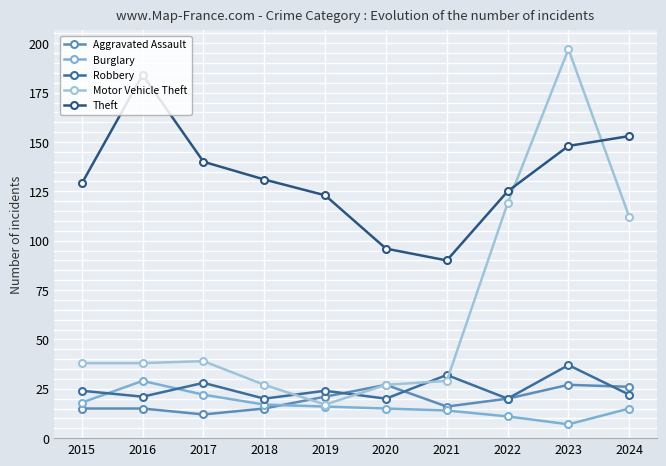

Reading left to right, transcribe all the data shown in this chart.

Aggravated Assault: 2015=15	2016=15	2017=12	2018=15	2019=21	2020=27	2021=16	2022=20	2023=27	2024=26
Burglary: 2015=18	2016=29	2017=22	2018=17	2019=16	2020=15	2021=14	2022=11	2023=7	2024=15
Robbery: 2015=24	2016=21	2017=28	2018=20	2019=24	2020=20	2021=32	2022=20	2023=37	2024=22
Motor Vehicle Theft: 2015=38	2016=38	2017=39	2018=27	2019=17	2020=27	2021=29	2022=119	2023=197	2024=112
Theft: 2015=129	2016=184	2017=140	2018=131	2019=123	2020=96	2021=90	2022=125	2023=148	2024=153